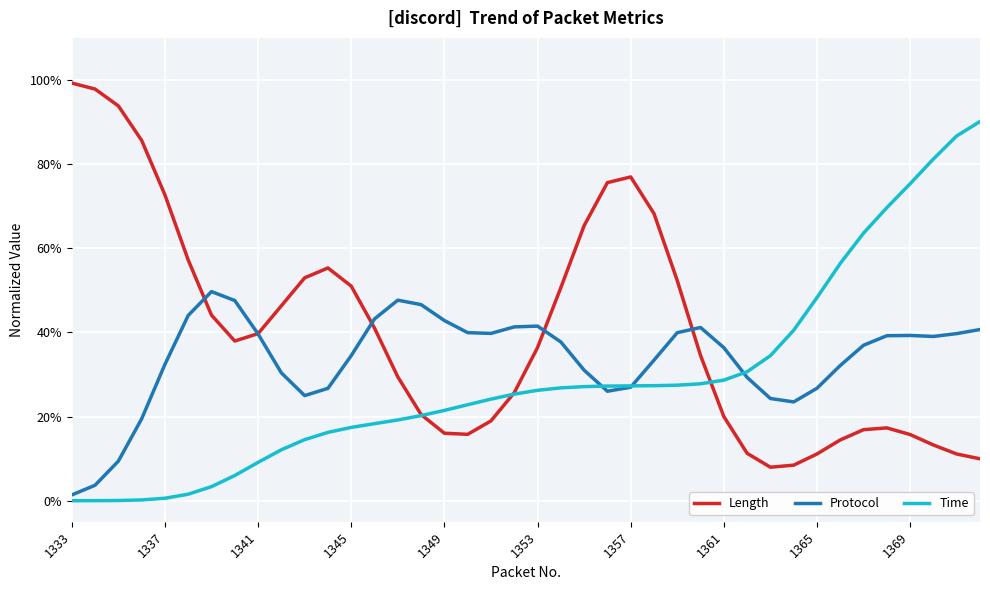

Is this an area chart (filled region under the line)?

No